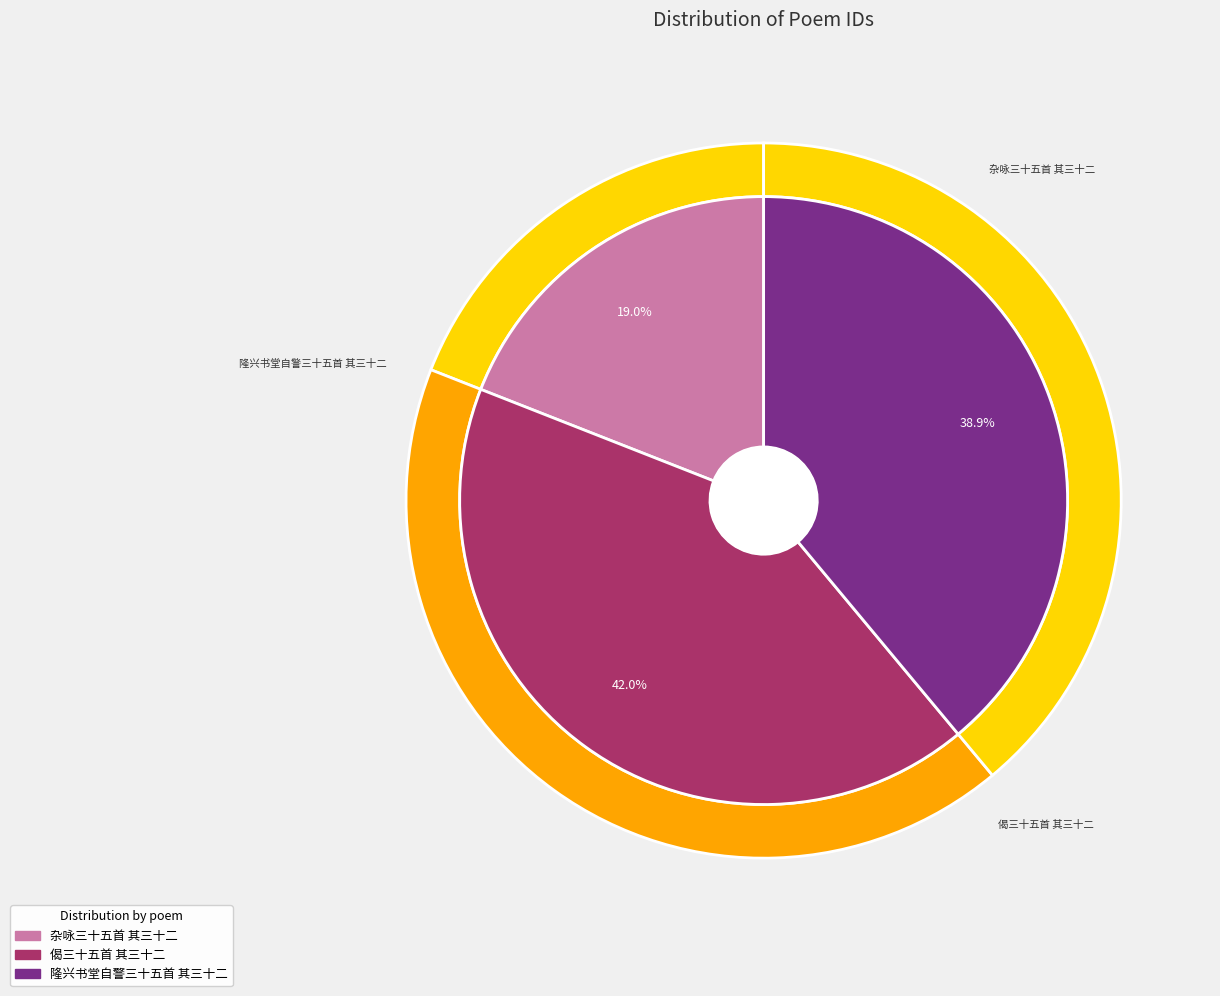

What percentage is the 杂咏三十五首 其三十二 slice, to the nearest percent?

19%